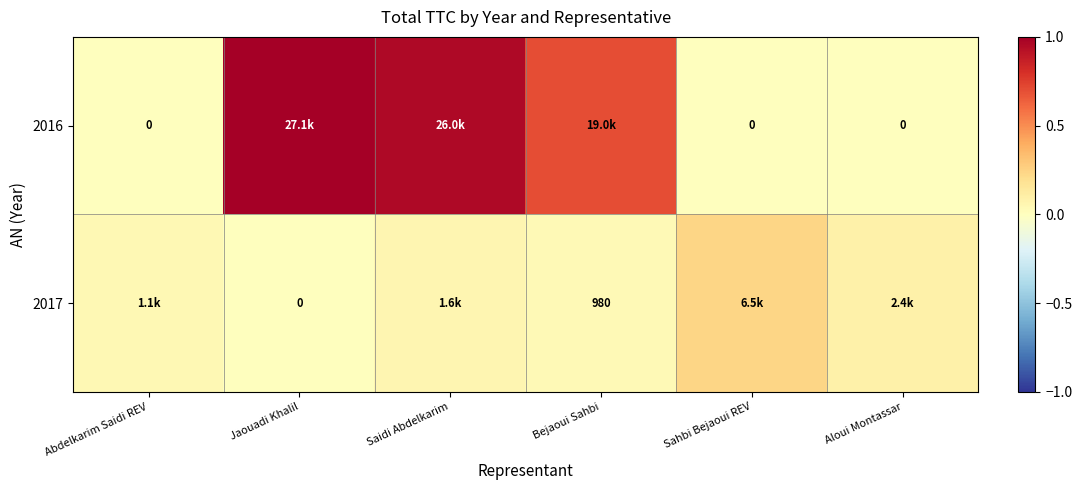

Rank the series by their maximum value, from highest to lowest.

2016, 2017